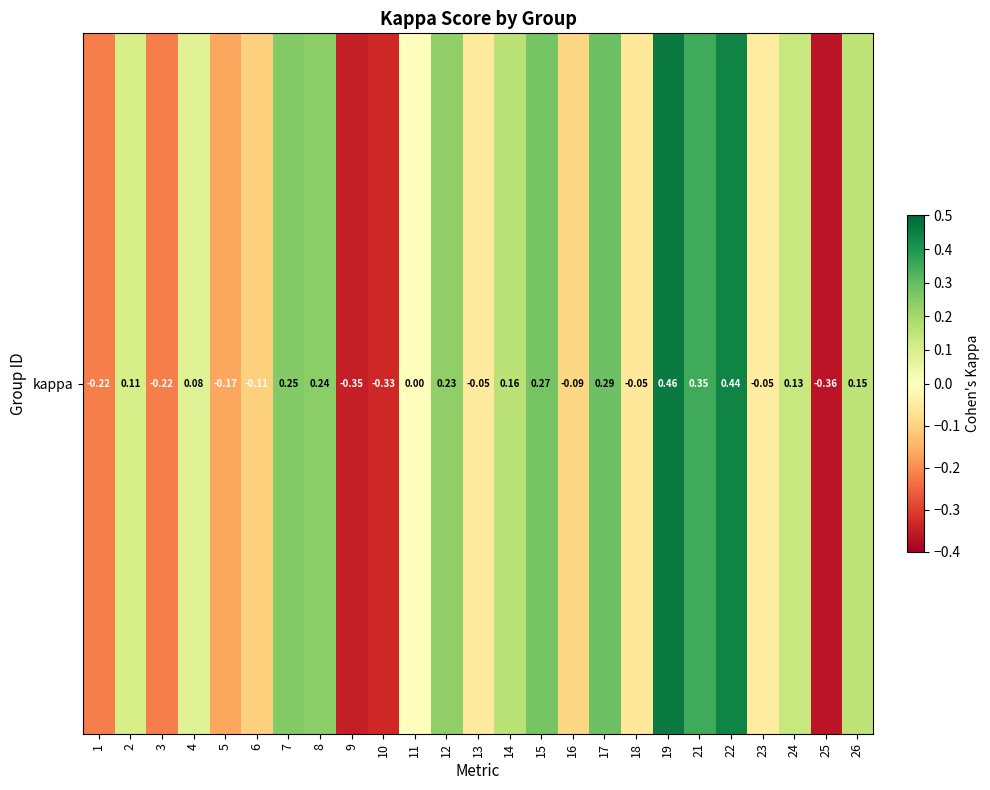

Rank the categories by value from highest to lowest.

19, 22, 21, 17, 15, 7, 8, 12, 14, 26, 24, 2, 4, 11, 23, 13, 18, 16, 6, 5, 3, 1, 10, 9, 25